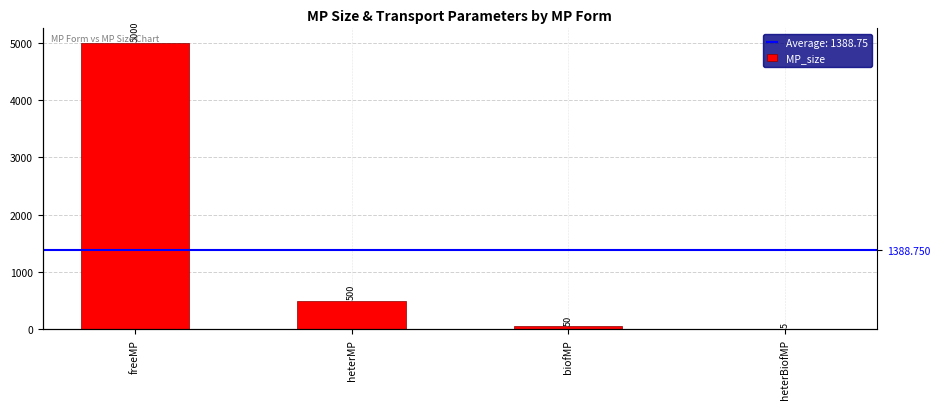

List the labels in order of value, smallest first.

heterBiofMP, biofMP, heterMP, freeMP